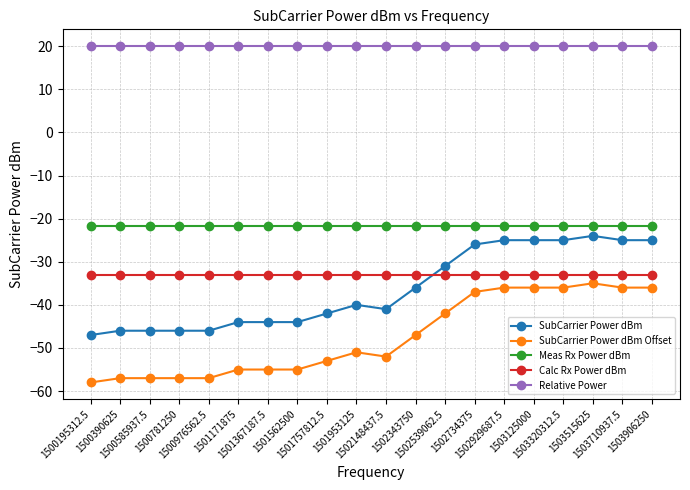

At which category does the chart reach its minimum across all series?

1500195312.5